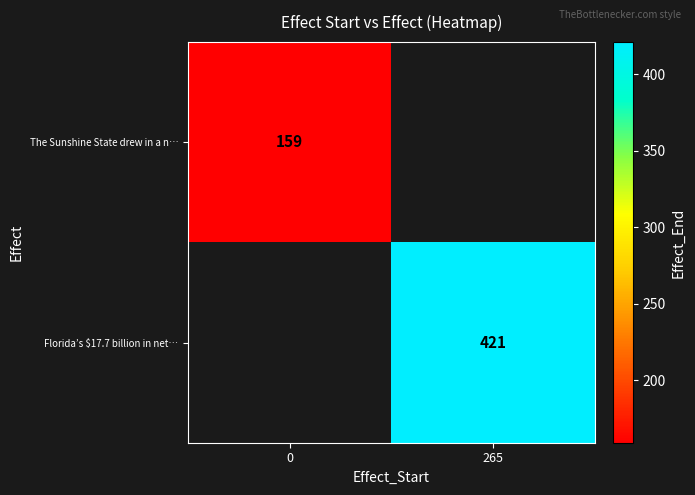

The value of The Sunshine State drew in a n… at 0 is 159. True or false?

True